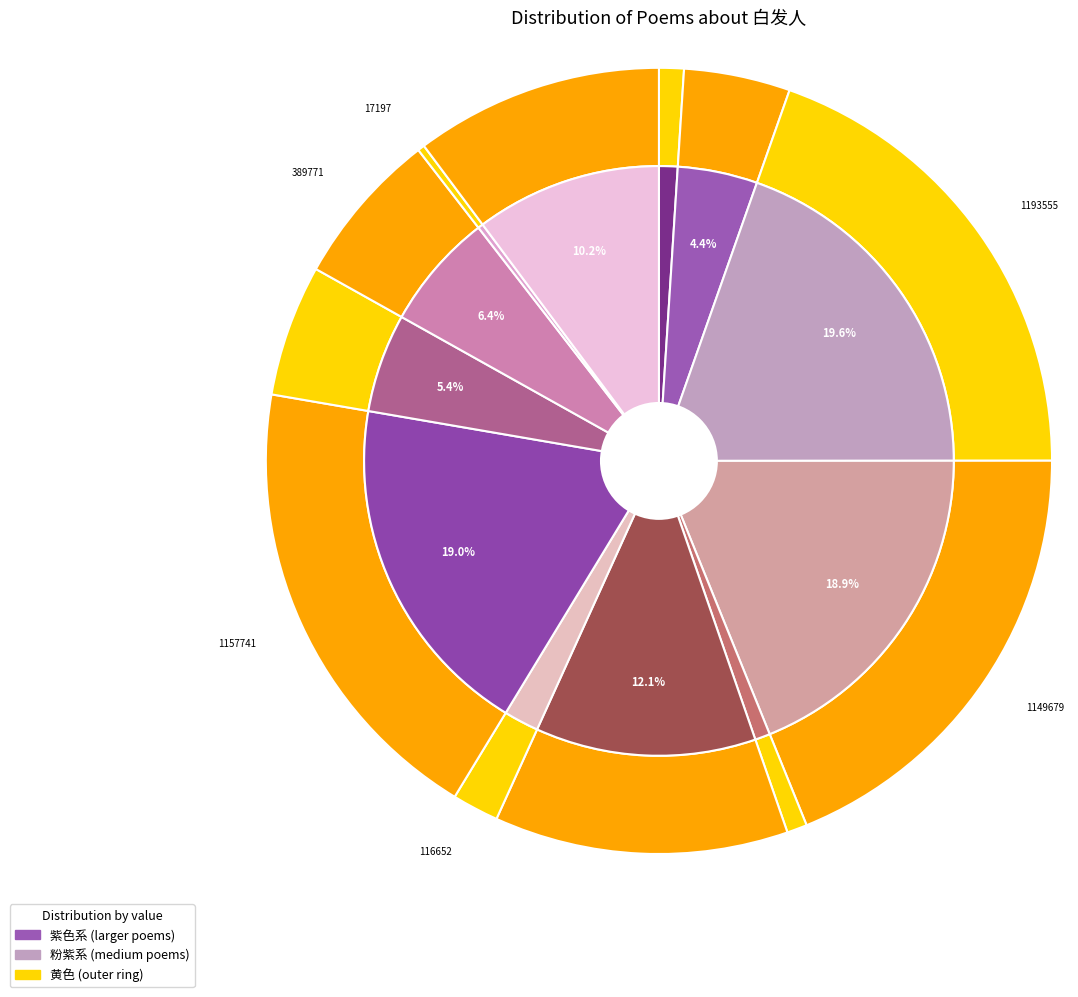

To the nearest percent, what percentage of the pie is 和李校书新题乐府十二首 其一 上阳白发人?

19%